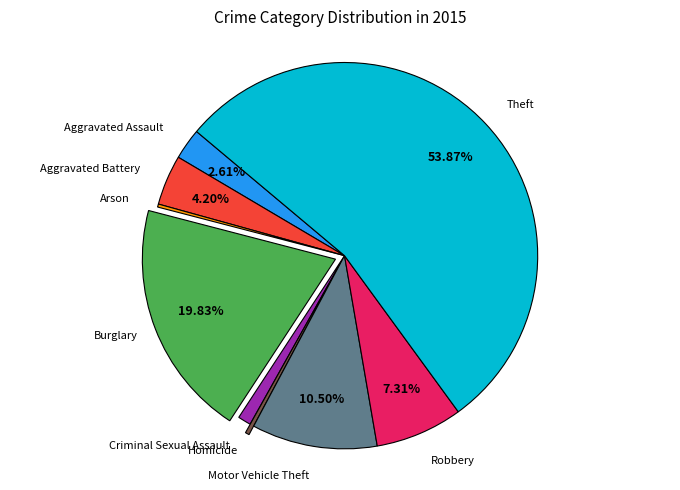

Is the sum of Aggravated Battery and Homicide greater than half?

No